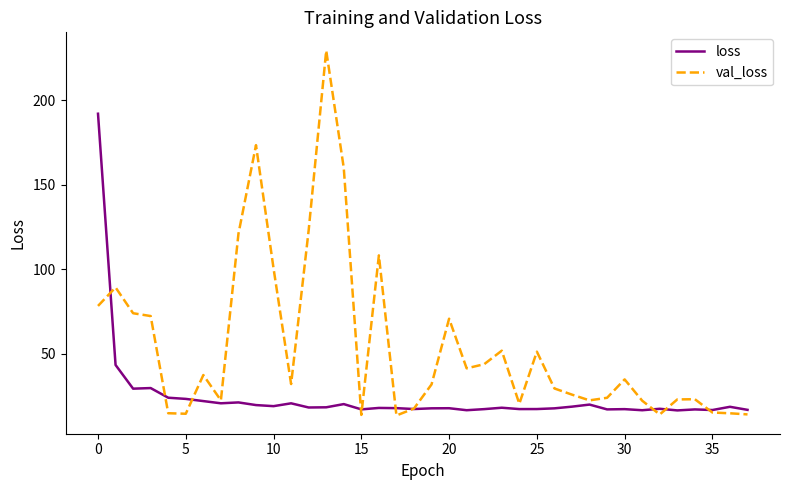

Rank the series by their average value, from lowest to highest.

loss, val_loss